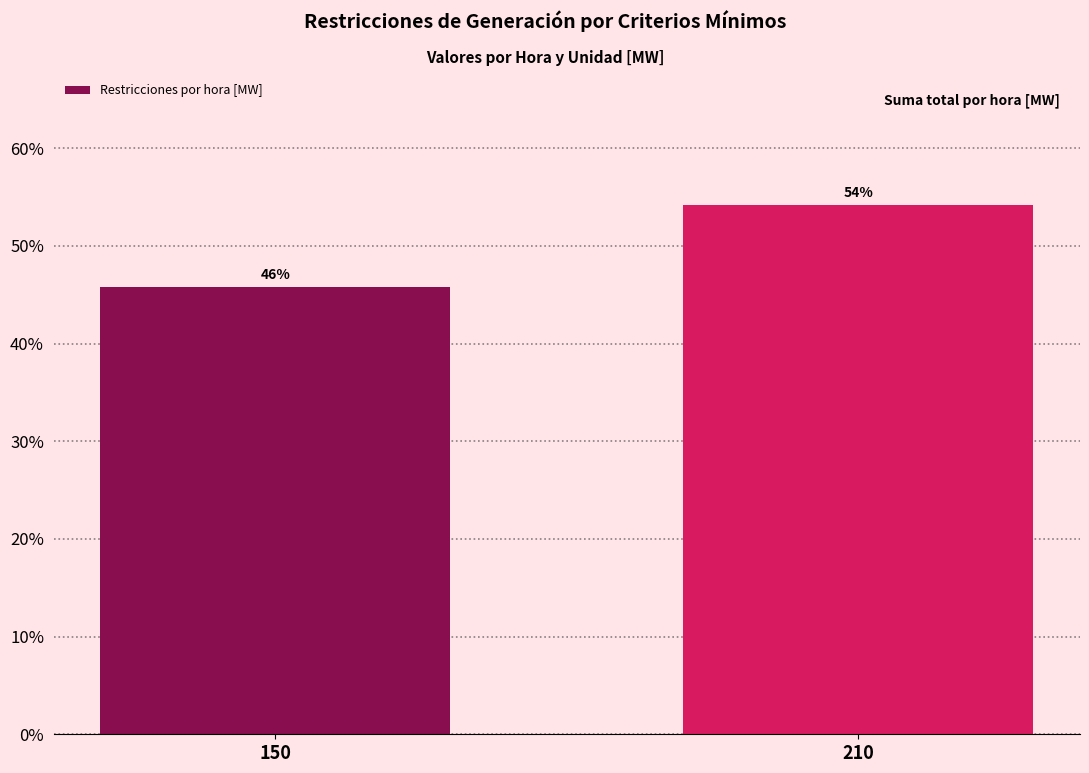

What is the maximum value shown in the chart?

54.2